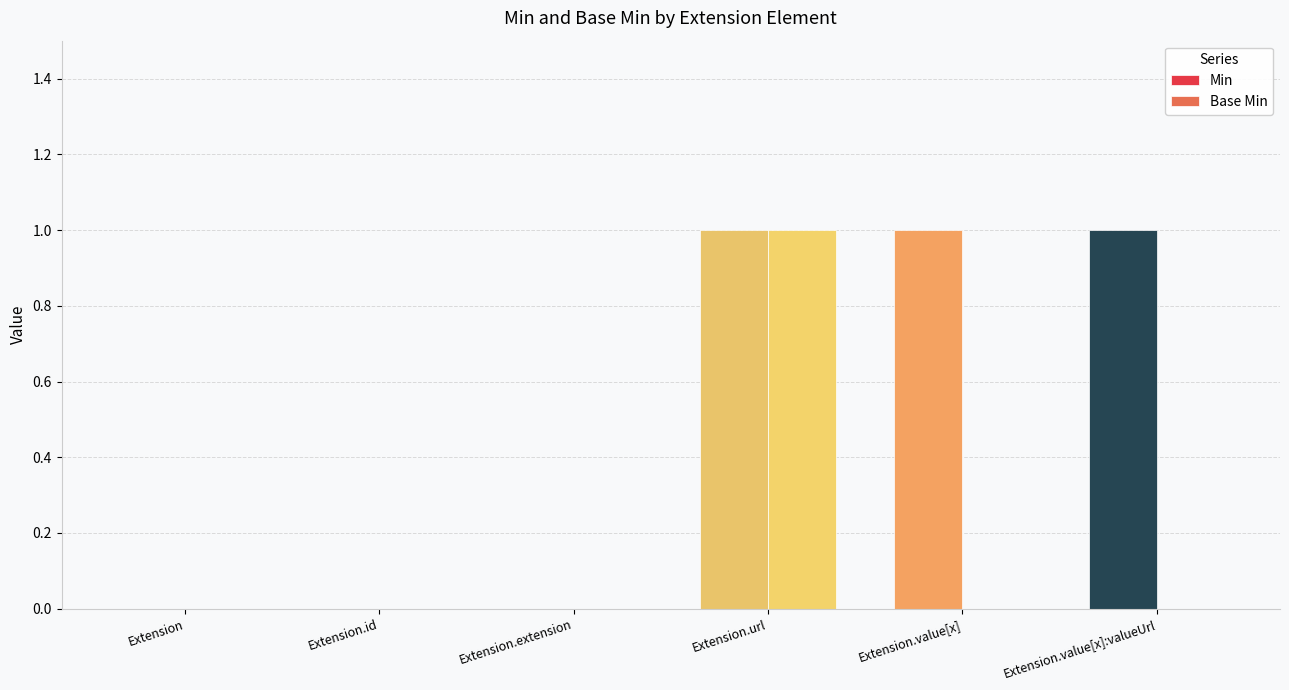

The Base Min series shows 0 at Extension.extension. True or false?

True